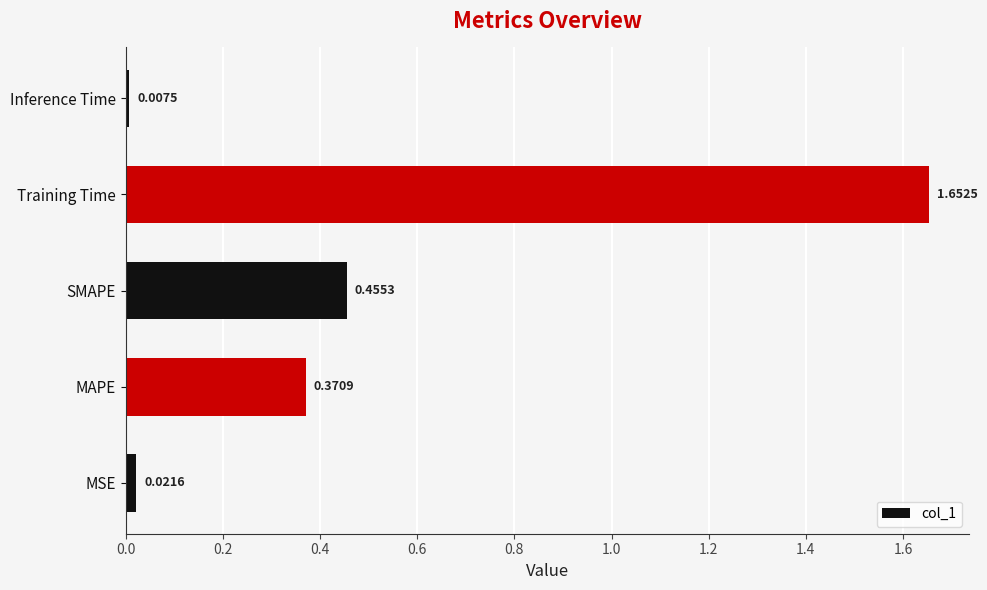

What is the change in value from SMAPE to Training Time?

+1.2